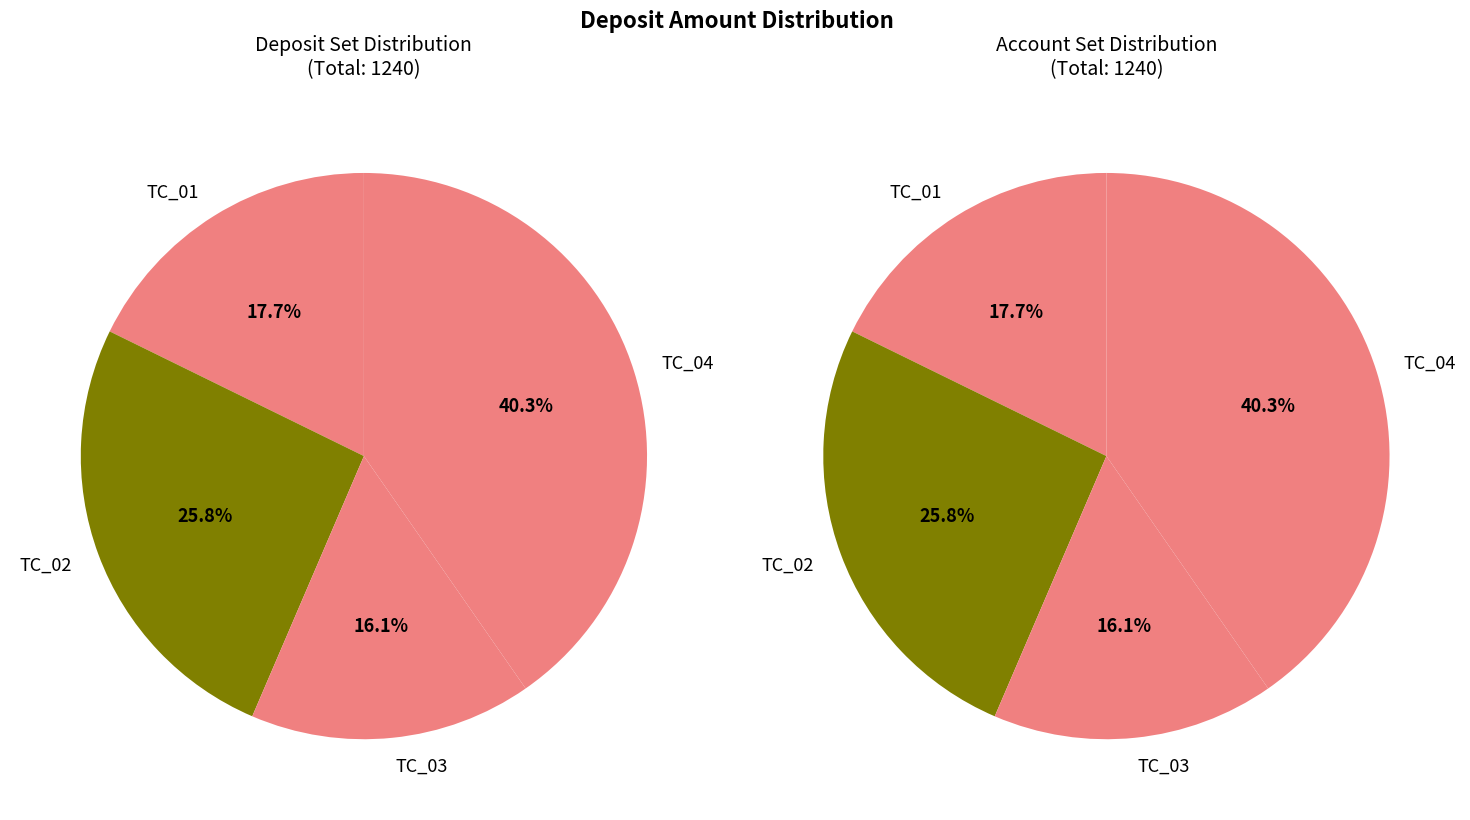

Which slice is the largest?

TC_04